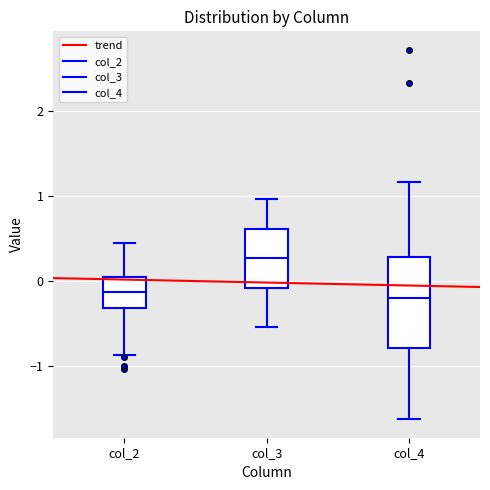

Reading left to right, transcribe this box plot: for each box, give where its median line is, the range the box spans, and where its two whiskers end, as read against the y-axis. The values are not printed on the chart, so give them approximately, as read against the axis.

col_2: median -0.1, box -0.3 to 0.0, whiskers -0.9 to 0.4
col_3: median 0.3, box -0.1 to 0.6, whiskers -0.5 to 1.0
col_4: median -0.2, box -0.8 to 0.3, whiskers -1.6 to 1.2